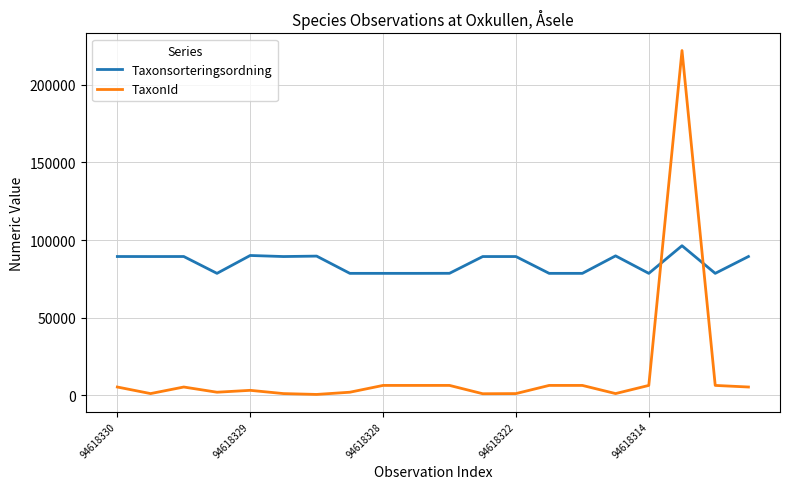

Which series ends up on top after the final intersection of Taxonsorteringsordning and TaxonId?

Taxonsorteringsordning